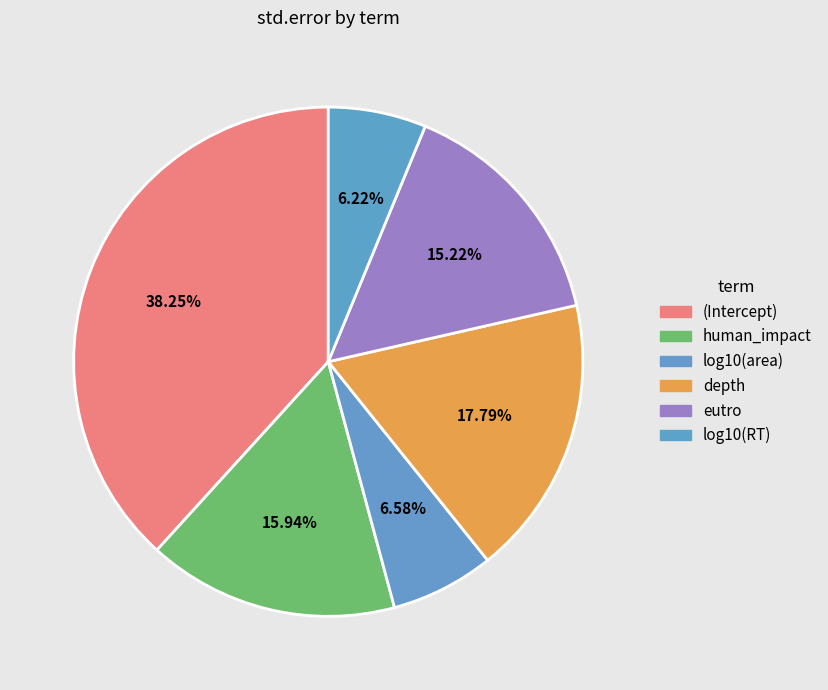

Is there any slice that represents more than half of the pie?

No